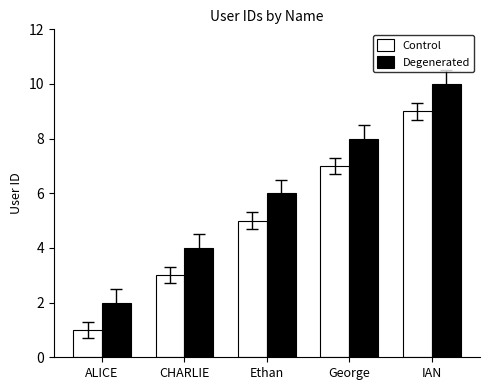

Reading right to left, extract all data points from this chart.

Control: IAN=9	George=7	Ethan=5	CHARLIE=3	ALICE=1
Degenerated: IAN=10	George=8	Ethan=6	CHARLIE=4	ALICE=2